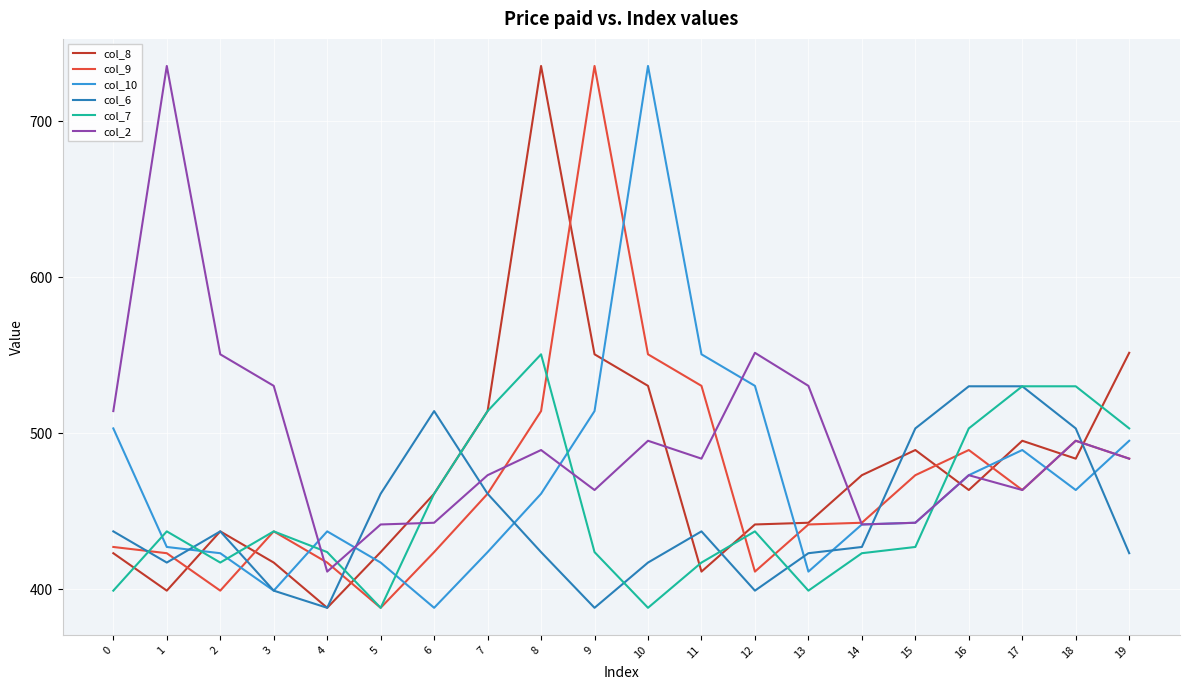

At 8, list the series in order from smallest to largest.

col_6, col_10, col_2, col_9, col_7, col_8